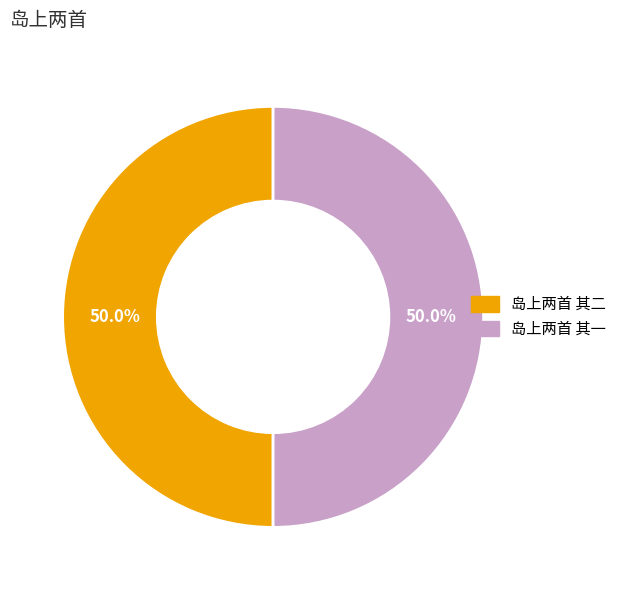

True or false: 岛上两首 其二 accounts for 36% of the total.

False